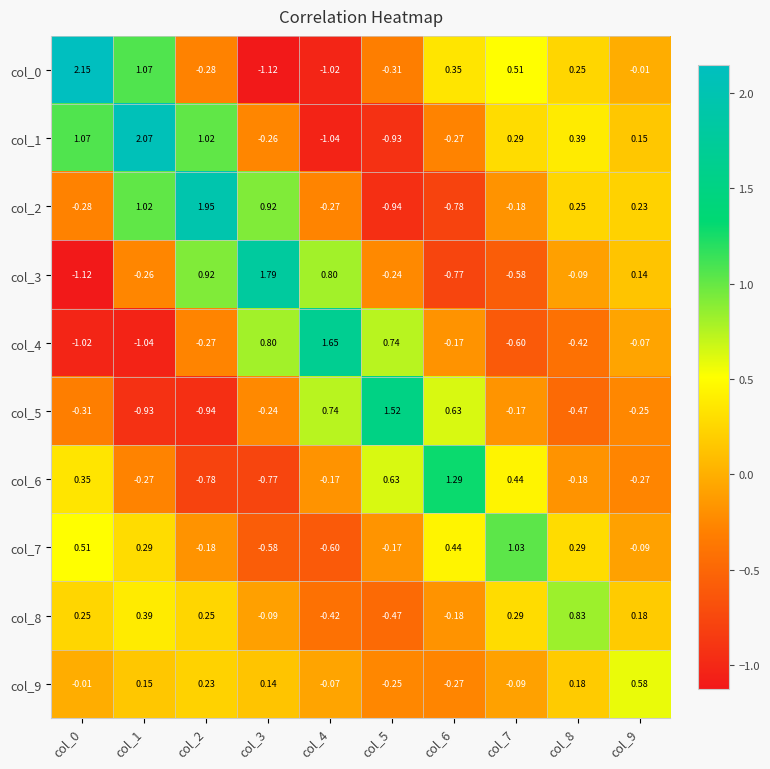

How many values in the col_8 series are below 0?

4